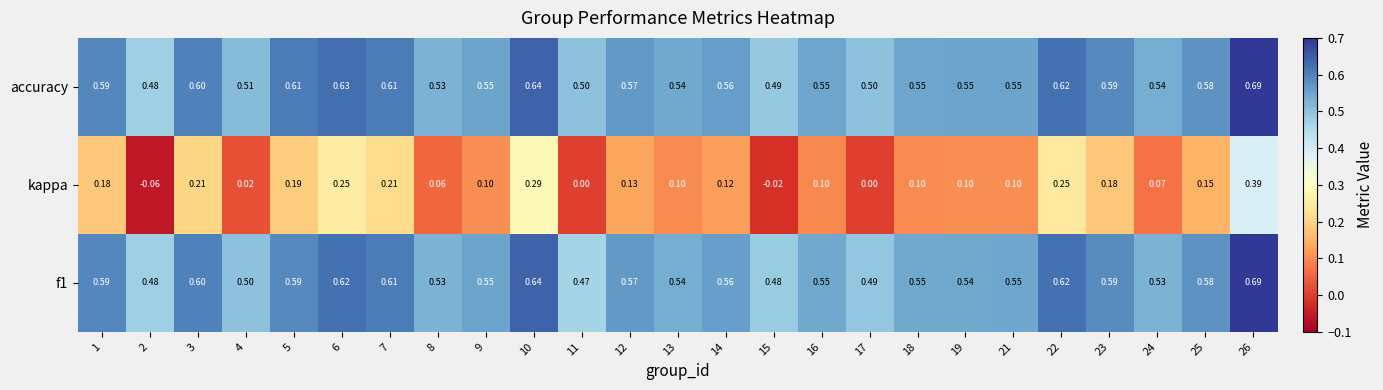

Between 16 and 17, which series saw the biggest shift?

kappa